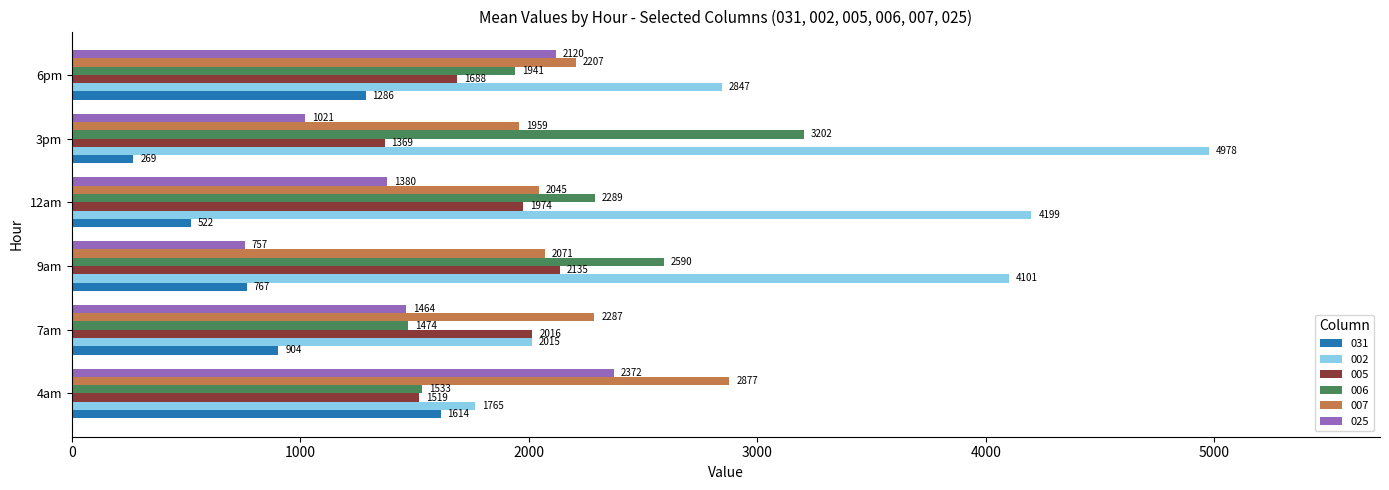

True or false: 005 has a value of 2015.8 at 7am.

True